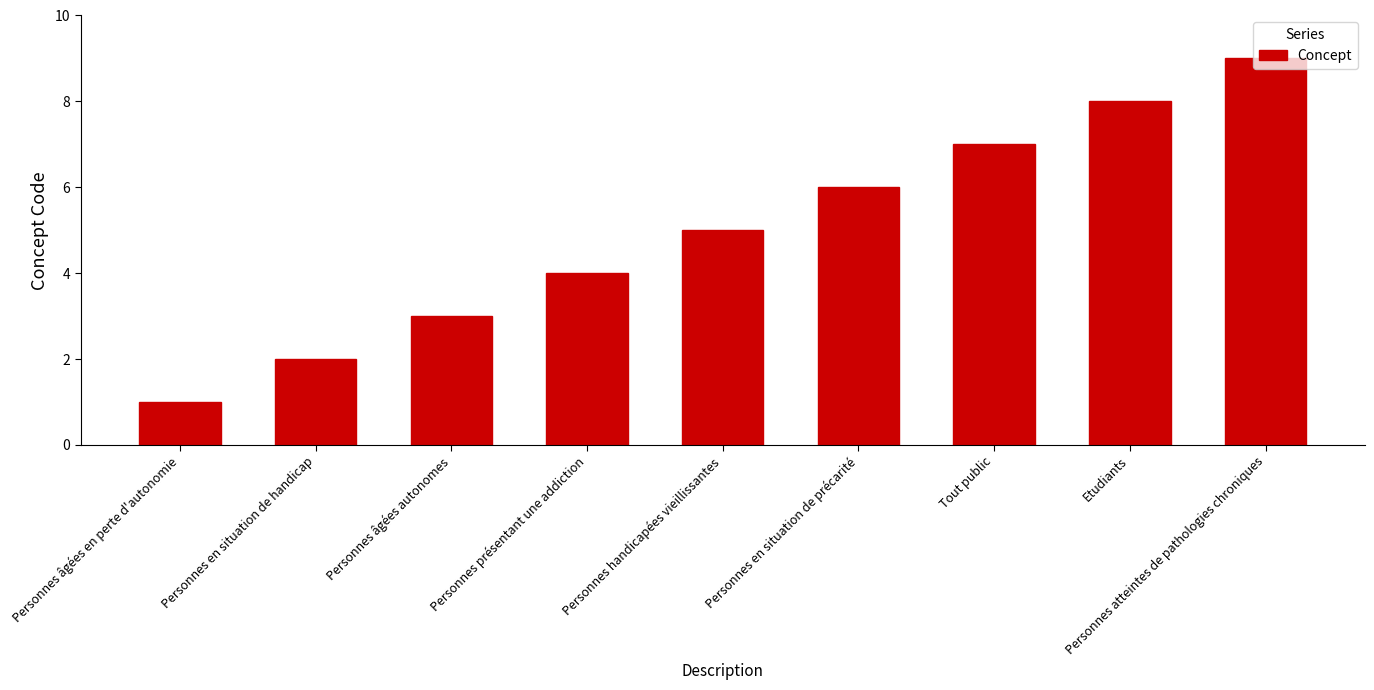

Does the chart contain any negative values?

No